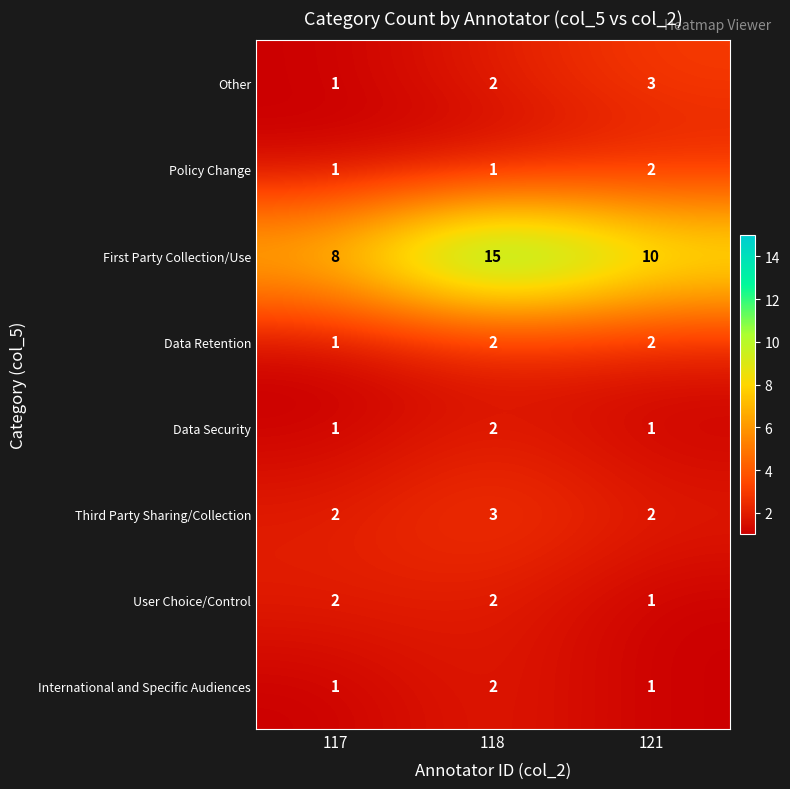

Is it true that User Choice/Control equals 3 at 117?

False